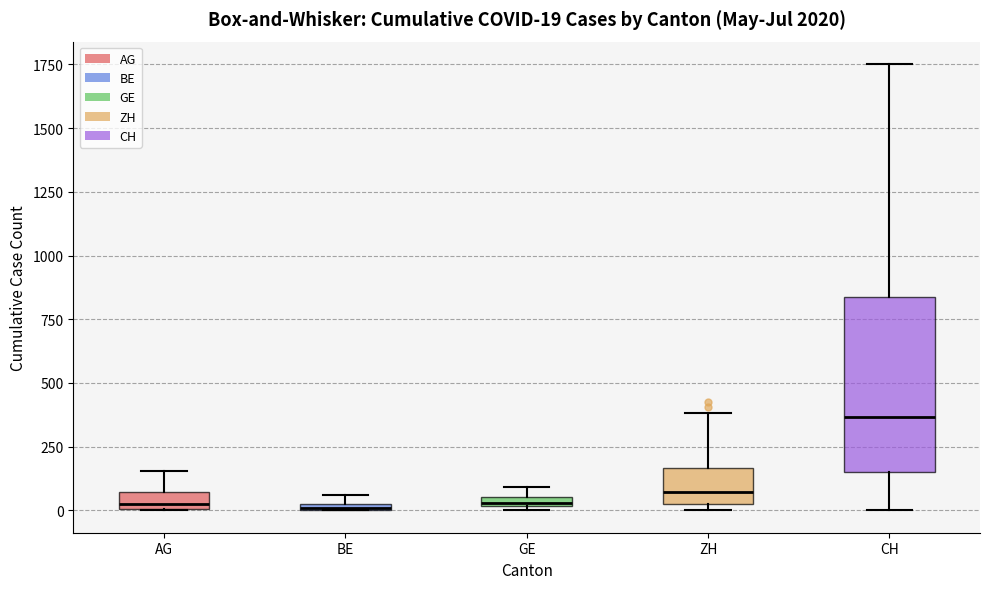

Which box is the tallest, from its lower edge to its upper edge?

CH